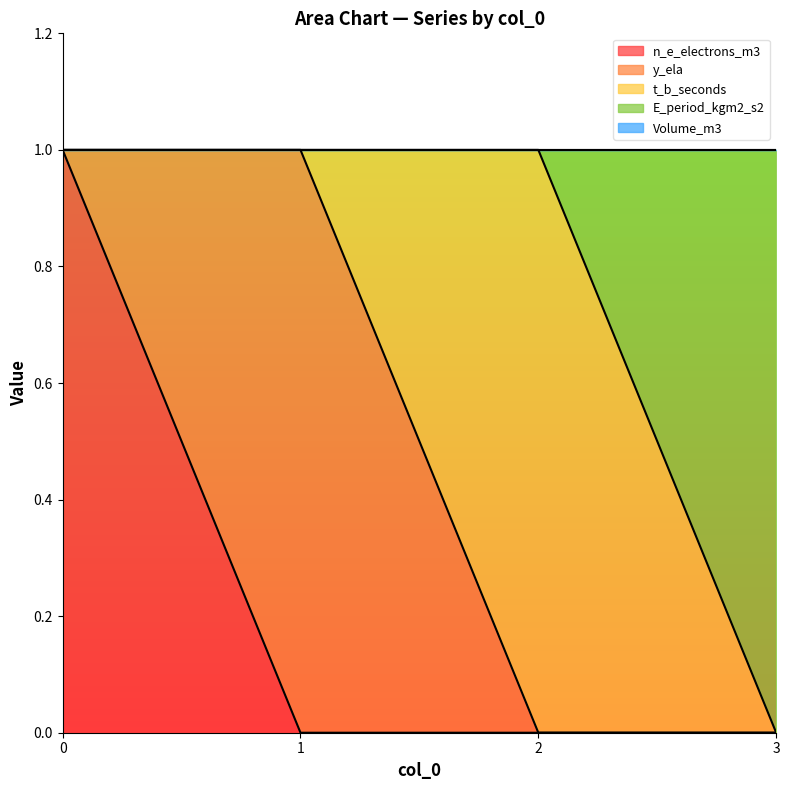

True or false: E_period_kgm2_s2 has more than 1 interior local peaks.

False